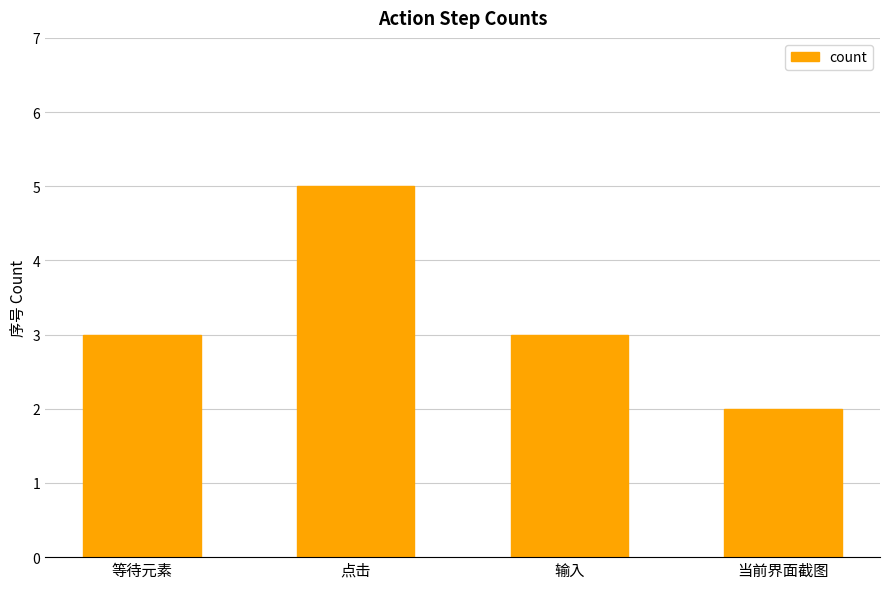

Reading left to right, extract all data points from this chart.

3	5	3	2